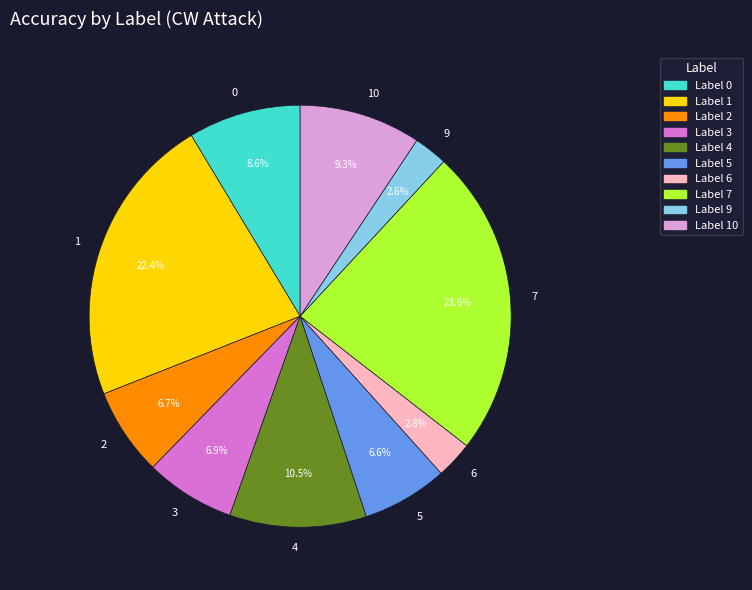

Which slice is the largest?

7